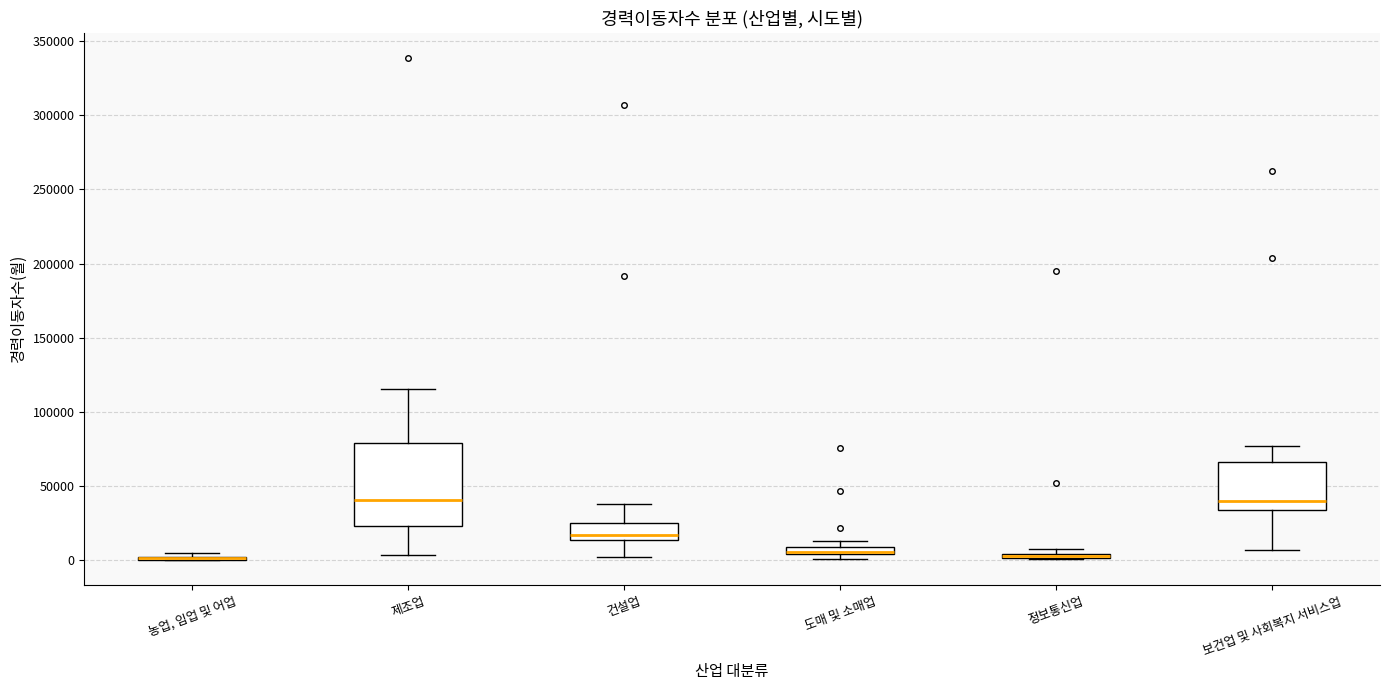

Comparing the boxes themselves (not the whiskers), which one is the tallest?

제조업